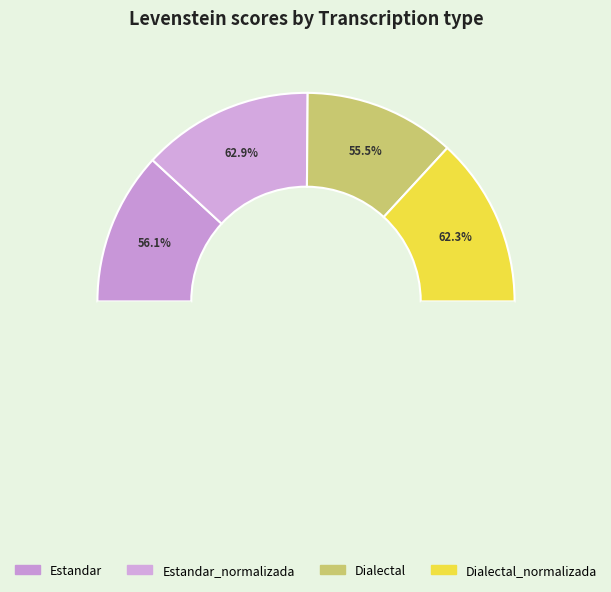

Combined, do Dialectal and Dialectal_normalizada account for over 50%?

No